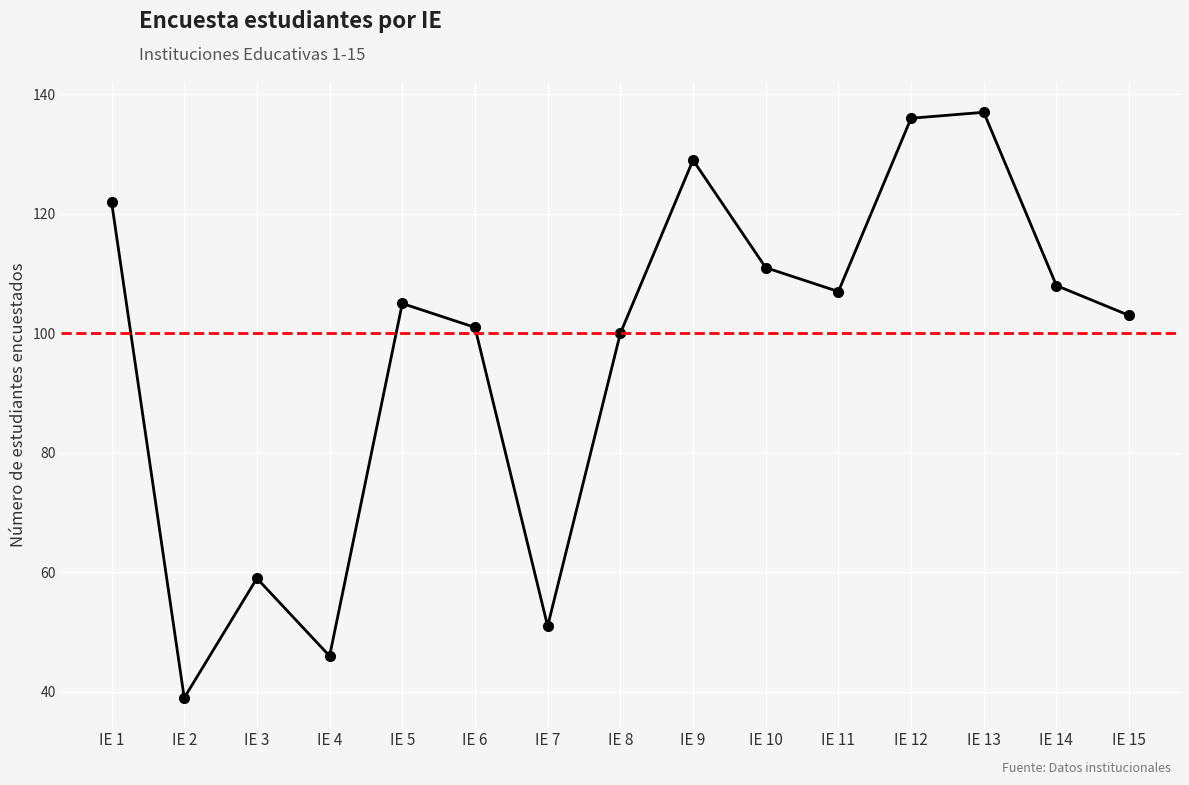

Reading left to right, extract all data points from this chart.

IE 1=122	IE 2=39	IE 3=59	IE 4=46	IE 5=105	IE 6=101	IE 7=51	IE 8=100	IE 9=129	IE 10=111	IE 11=107	IE 12=136	IE 13=137	IE 14=108	IE 15=103